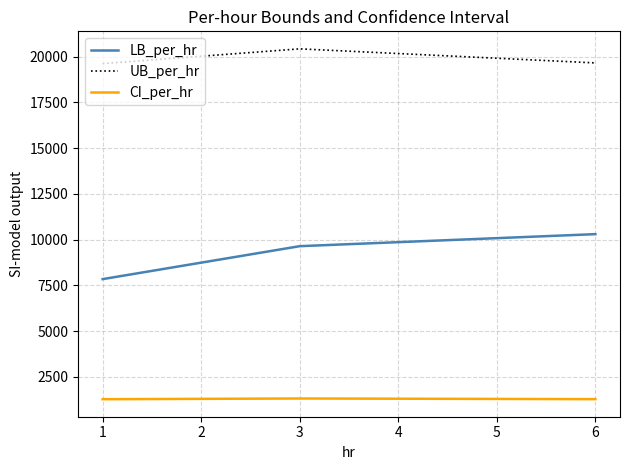

What is the difference between the maximum and minimum values in the UB_per_hr series?

805.3